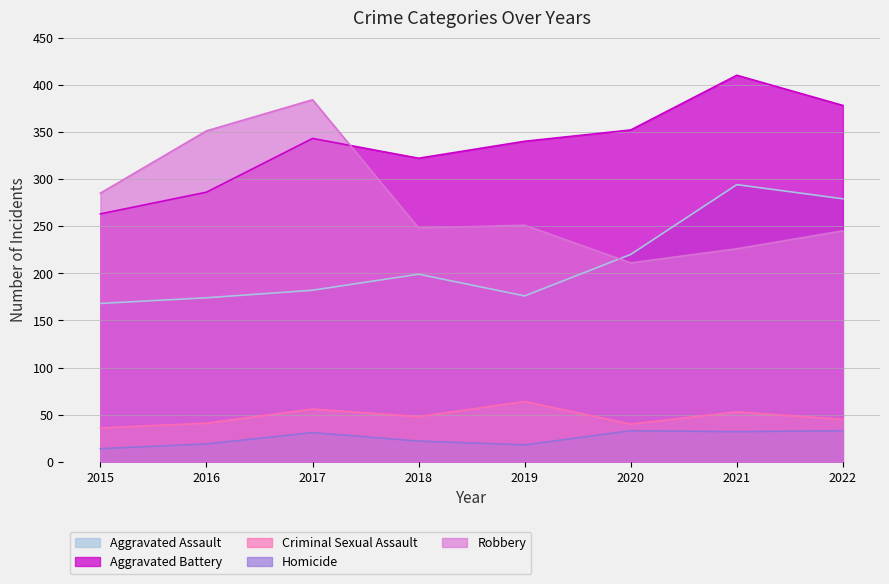

Read the Aggravated Assault value at 2019.

176